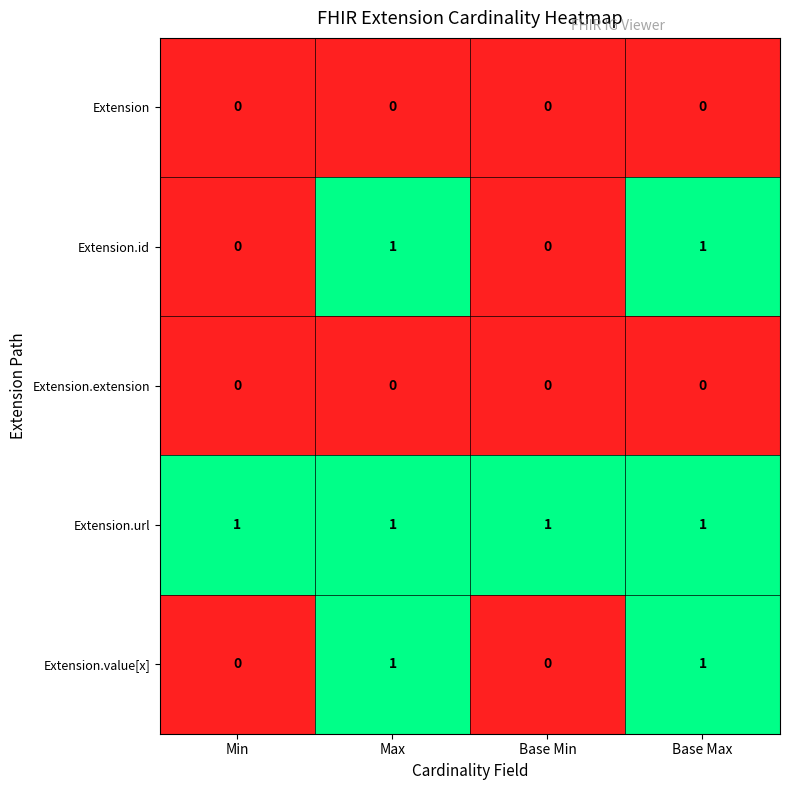

Is the value of Extension.extension at Max greater than the value of Extension.id at Max?

No